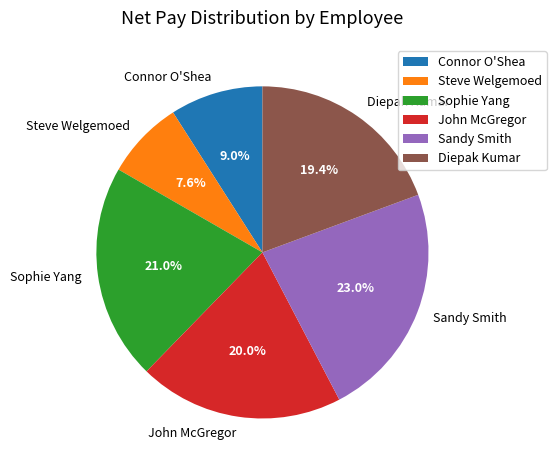

Which has a higher value, Sandy Smith or John McGregor?

Sandy Smith